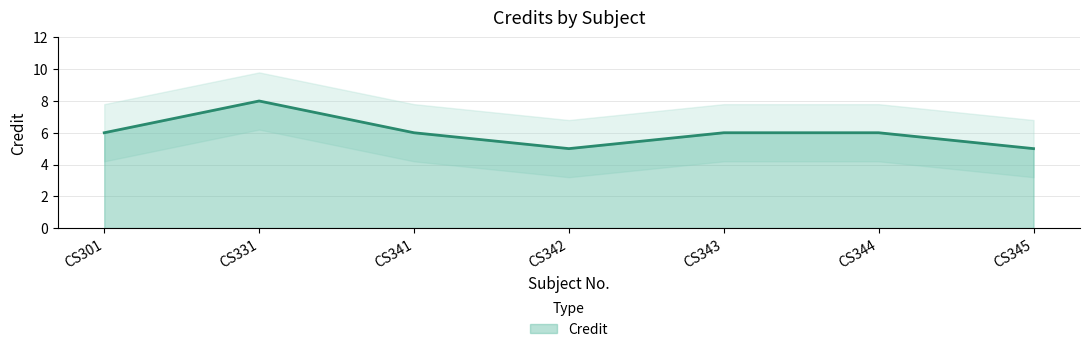

What is the ratio of the value at CS344 to the value at CS331?

0.8